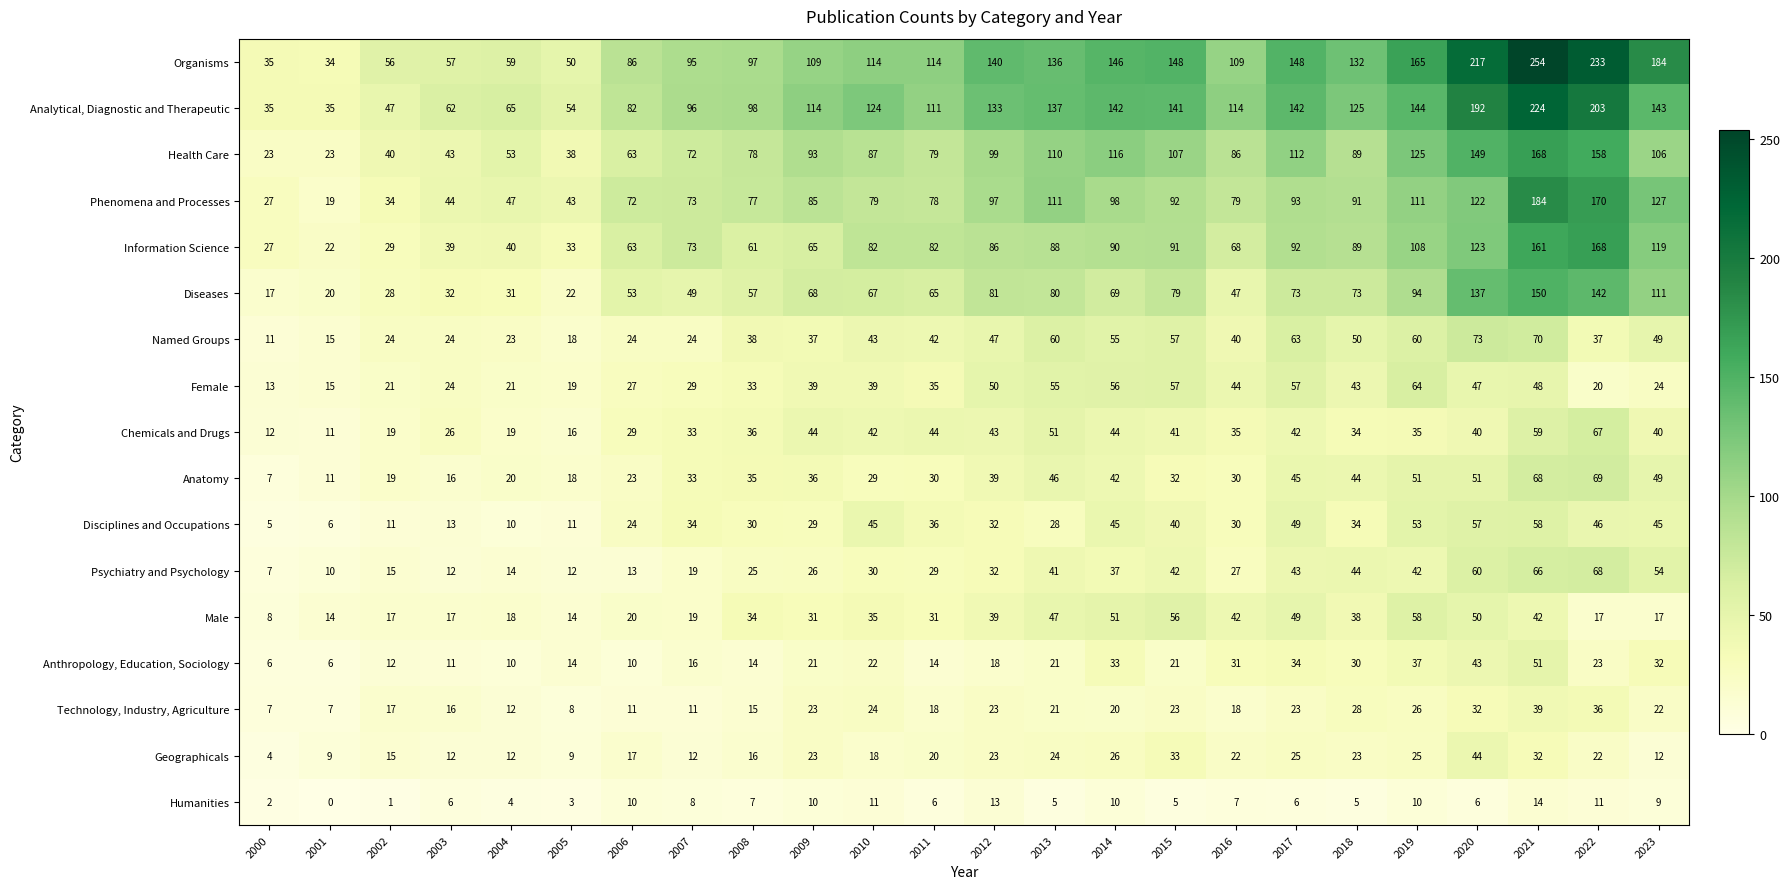

What is the total value across all series at 2006?

627